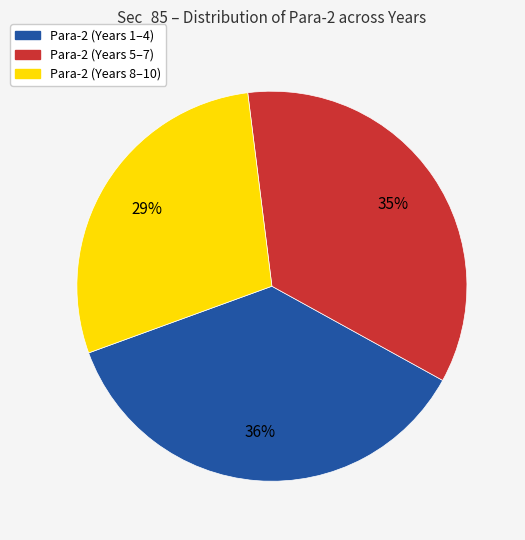

Which has a higher value, Para-2 (Years 5–7) or Para-2 (Years 8–10)?

Para-2 (Years 5–7)